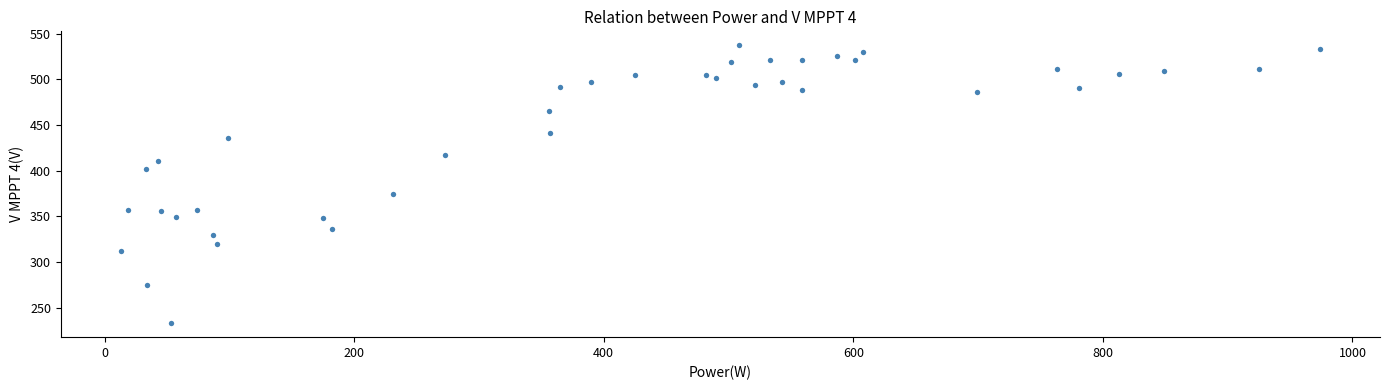

What Y value in the scatter plot is closest to 385?

375.0